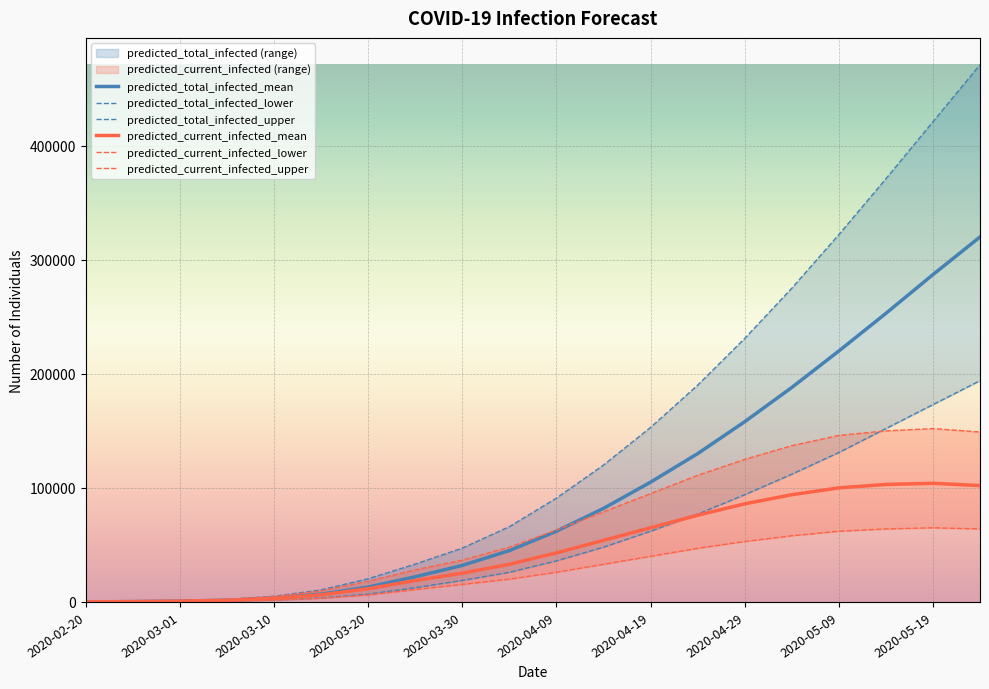

What is the maximum value shown in the chart?

471000